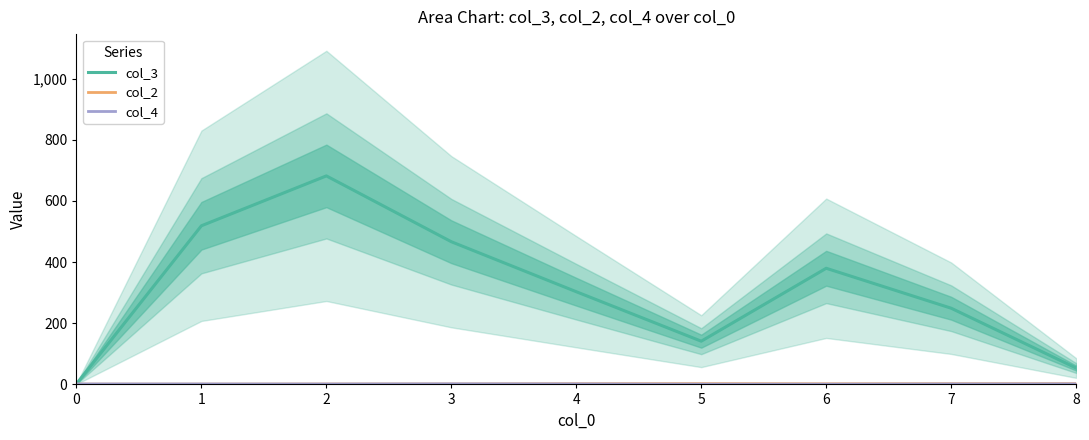

Where is the first local minimum for col_3?

5